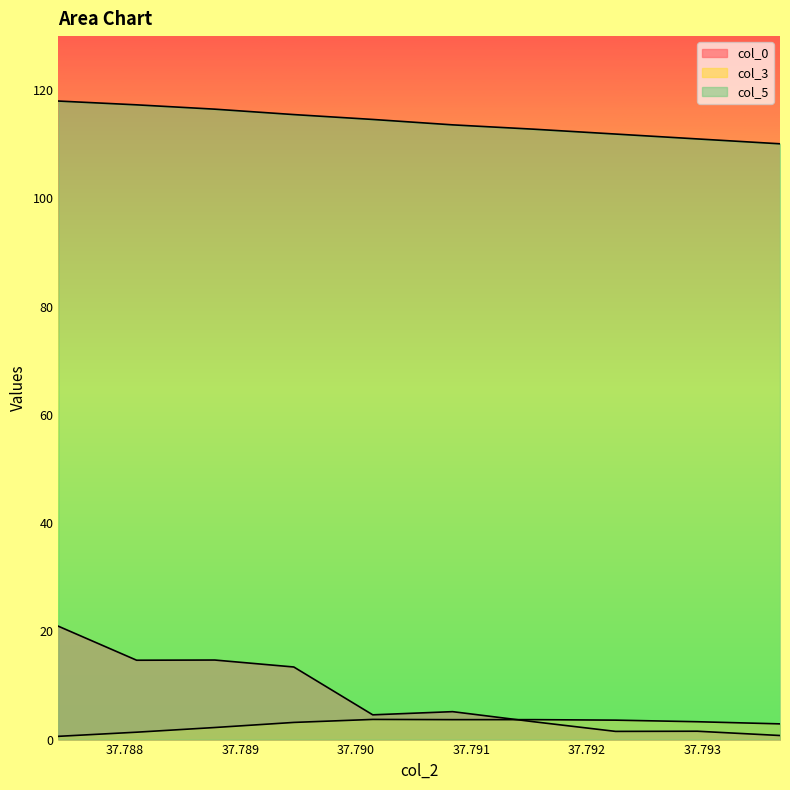

At which label is col_3 closest to 2?

37.7887767